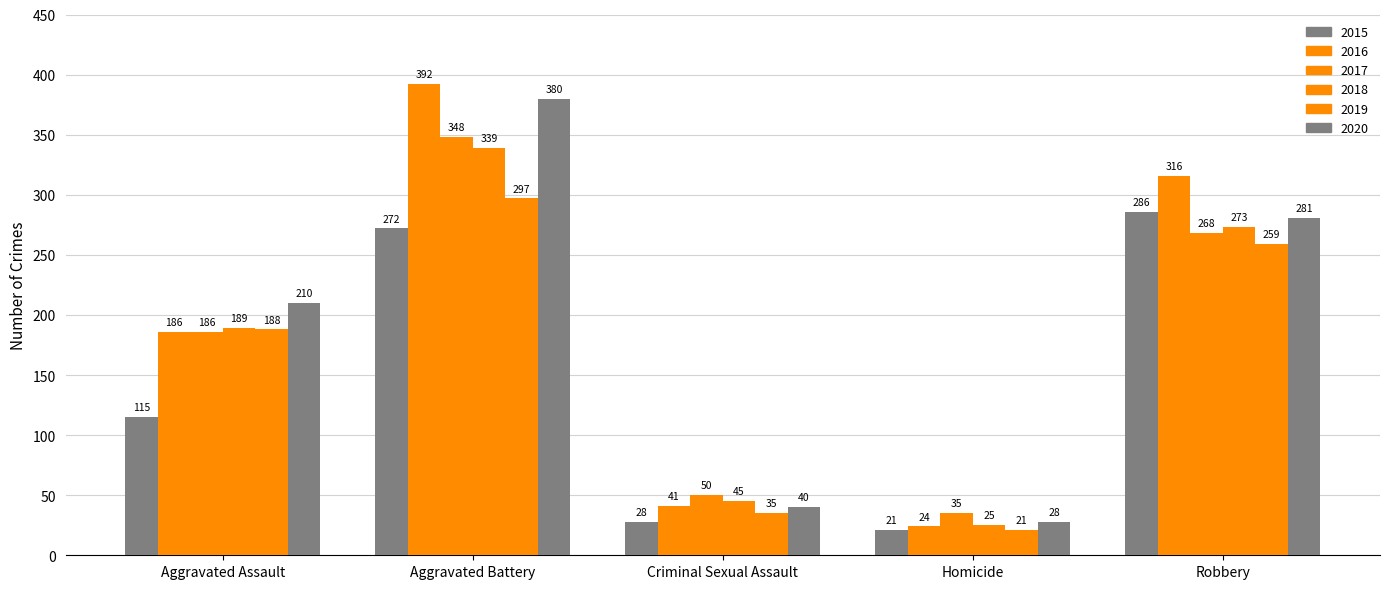

Which series changed the most between Criminal Sexual Assault and Homicide?

2018